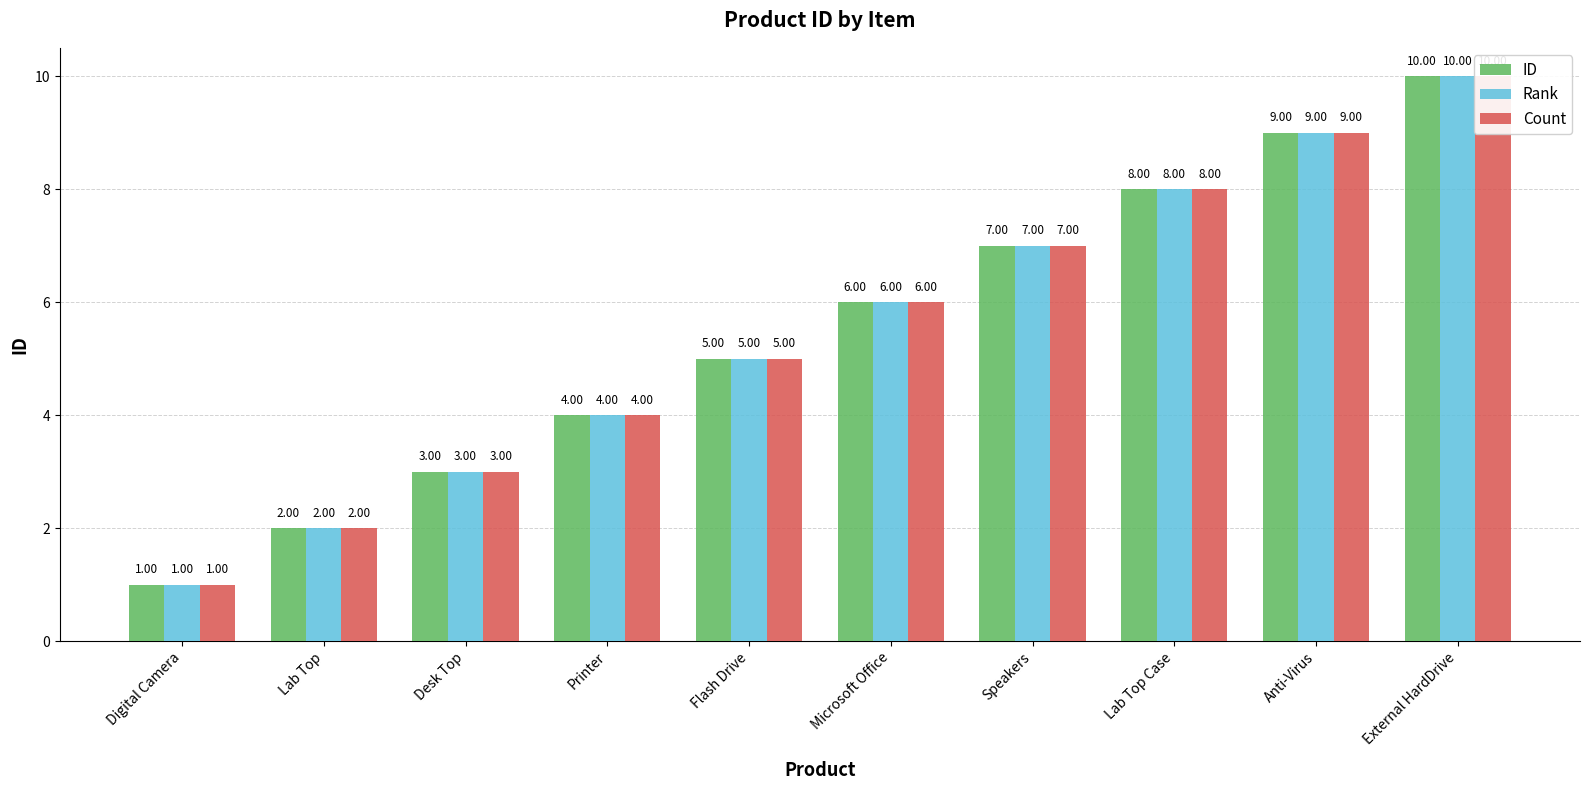

Reading right to left, list all the values displayed in this chart.

ID: External HardDrive=10	Anti-Virus=9	Lab Top Case=8	Speakers=7	Microsoft Office=6	Flash Drive=5	Printer=4	Desk Top=3	Lab Top=2	Digital Camera=1
Rank: External HardDrive=10	Anti-Virus=9	Lab Top Case=8	Speakers=7	Microsoft Office=6	Flash Drive=5	Printer=4	Desk Top=3	Lab Top=2	Digital Camera=1
Count: External HardDrive=10	Anti-Virus=9	Lab Top Case=8	Speakers=7	Microsoft Office=6	Flash Drive=5	Printer=4	Desk Top=3	Lab Top=2	Digital Camera=1